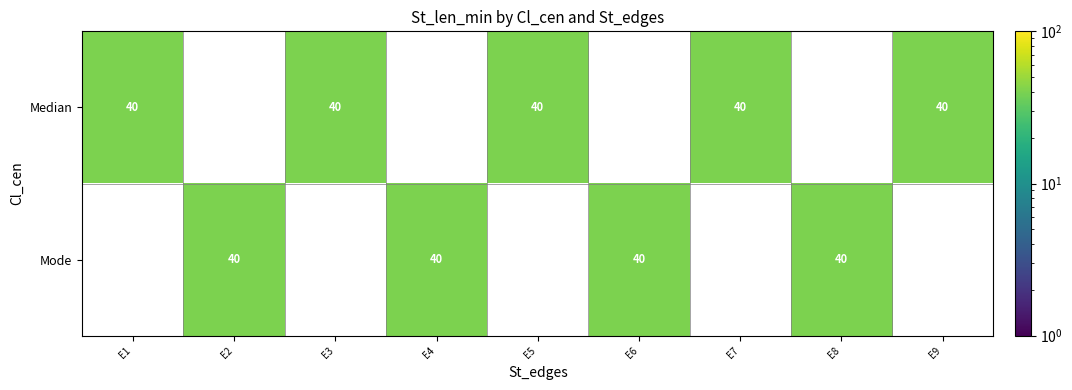

True or false: Mode has a value of 40 at E6.

True